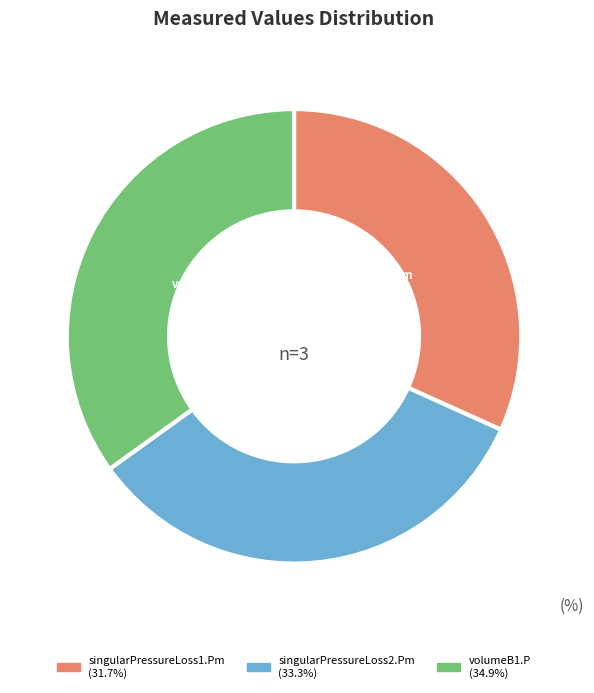

The singularPressureLoss2.Pm slice represents 33% of the pie. True or false?

True